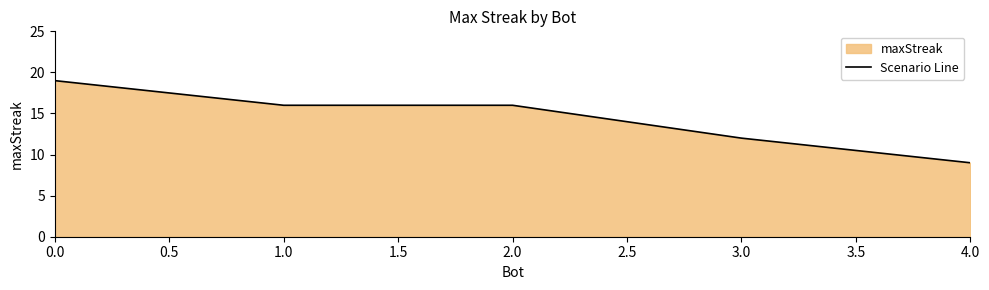

What is the approximate value at 4.0, to the nearest 5?

10